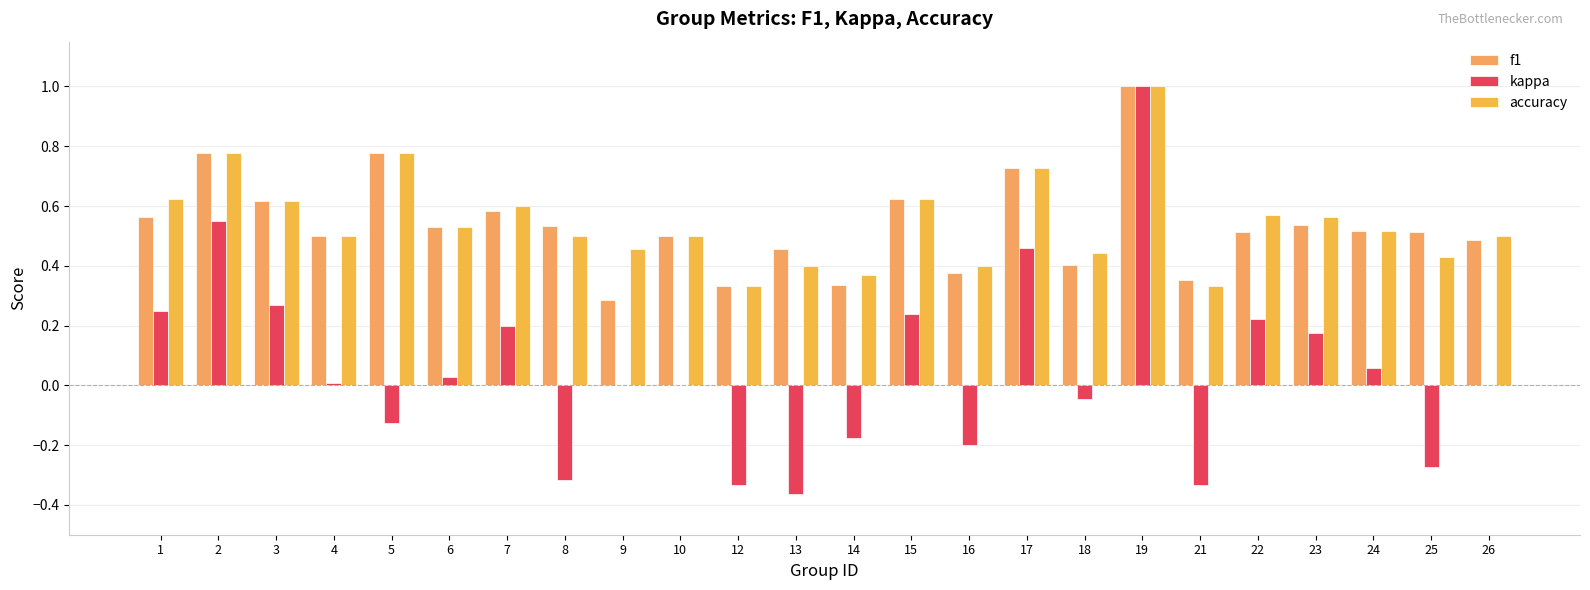

Between 2 and 4, which series saw the biggest shift?

kappa